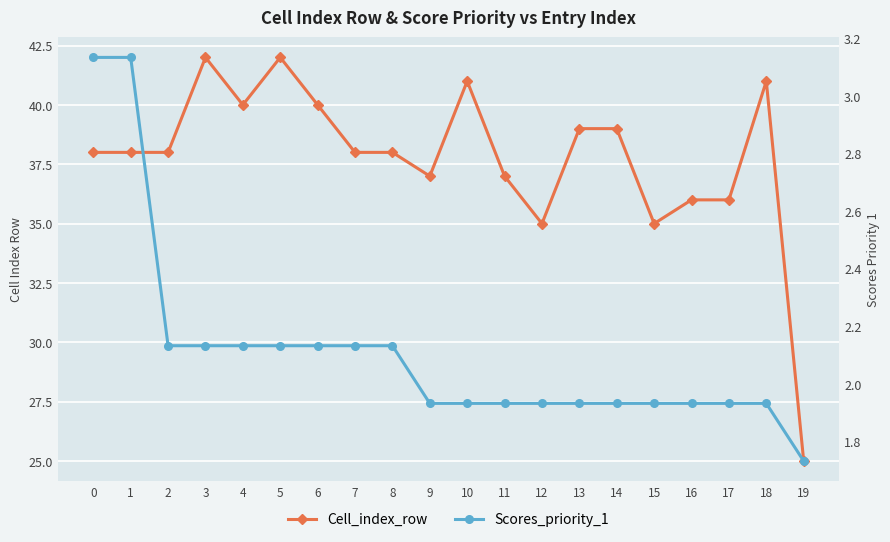

At which category is the sum across all series the highest?

3